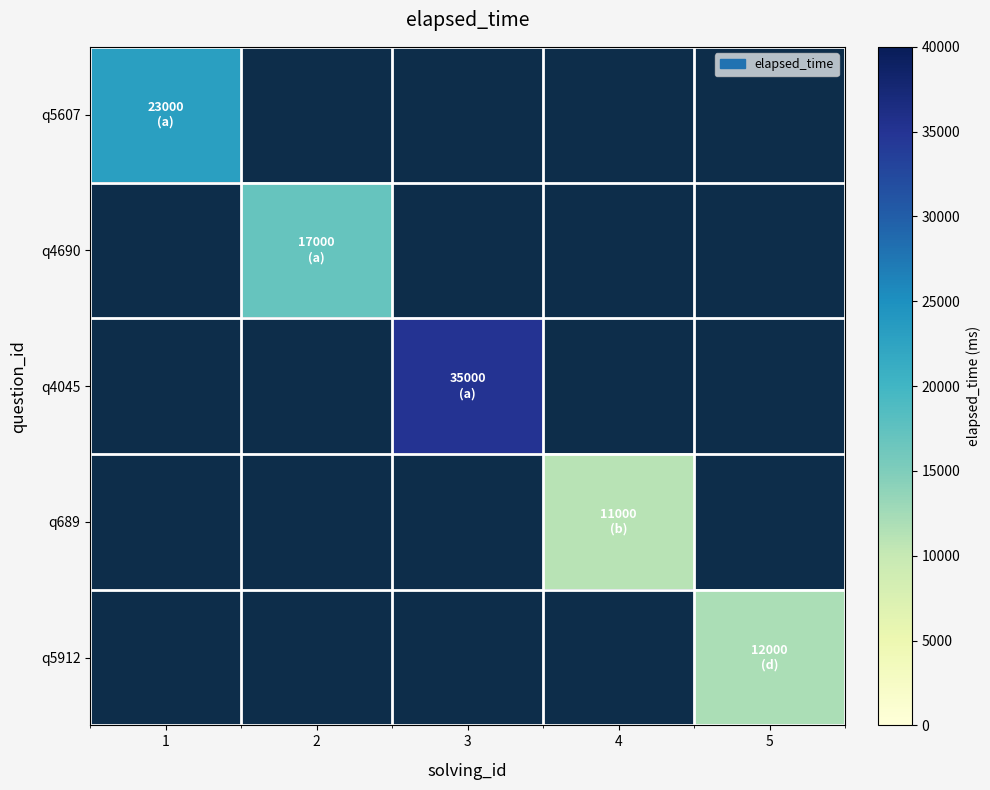

What is the maximum value shown in the chart?

35000.0